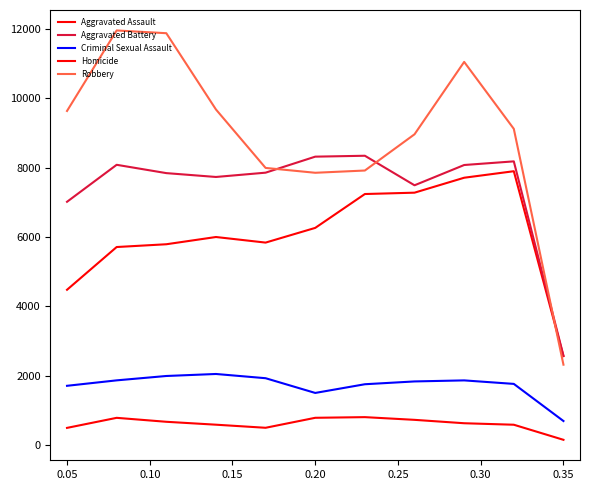

Reading left to right, what are all the values shown in this chart?

Aggravated Assault: 4480	5713	5793	6002	5841	6265	7242	7281	7712	7900	2565
Aggravated Battery: 7018	8085	7845	7734	7858	8320	8346	7494	8079	8184	2578
Criminal Sexual Assault: 1710	1867	1993	2051	1929	1504	1755	1836	1866	1765	694
Homicide: 496	786	672	588	499	787	806	728	630	587	152
Robbery: 9638	11960	11881	9681	7995	7855	7920	8965	11053	9122	2319